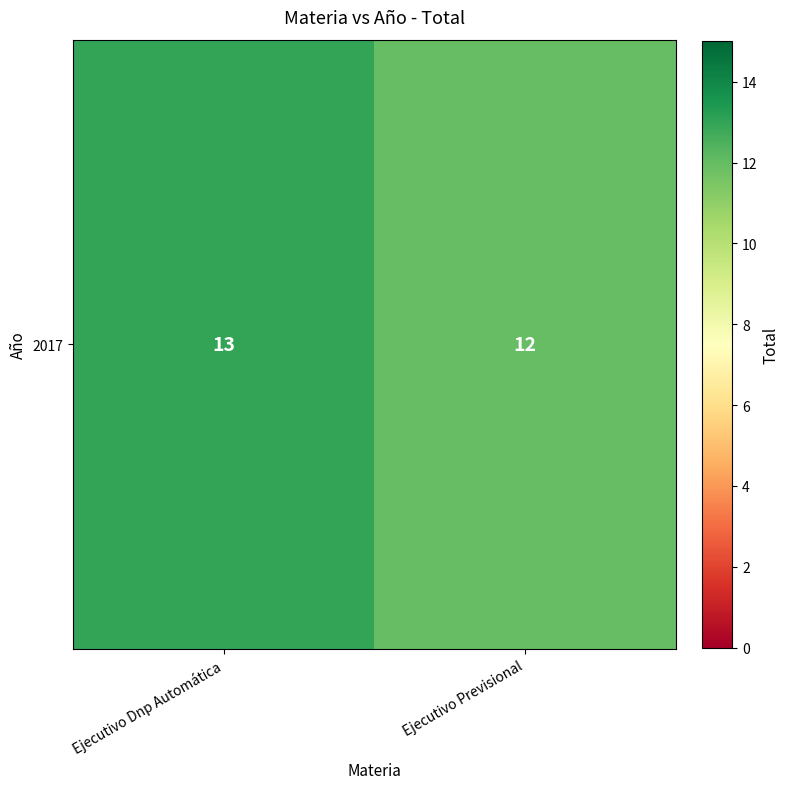

Reading left to right, transcribe all the data shown in this chart.

13	12